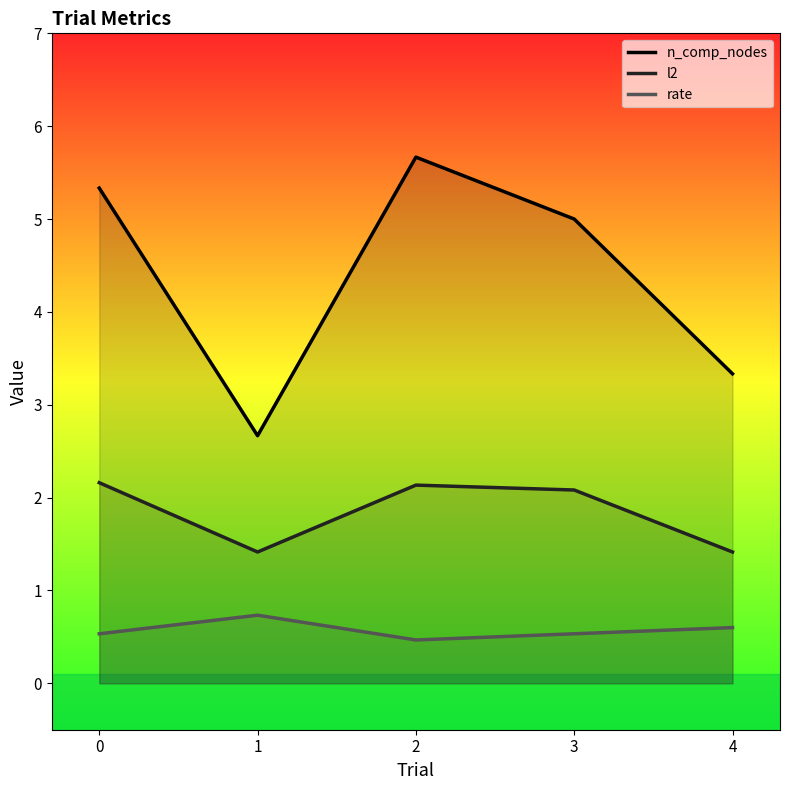

Reading left to right, extract all data points from this chart.

n_comp_nodes: 5.3	2.7	5.7	5.0	3.3
l2: 2.2	1.4	2.1	2.1	1.4
rate: 0.5	0.7	0.5	0.5	0.6